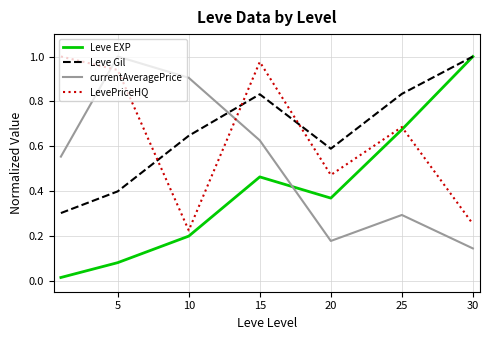

Which series has the widest spread of values?

Leve EXP